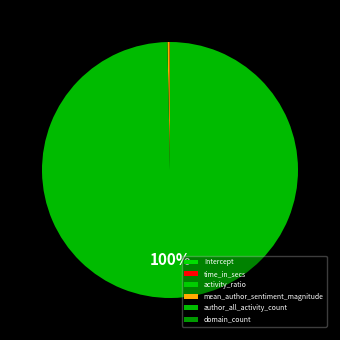

Which category has the biggest portion of the pie?

author_all_activity_count